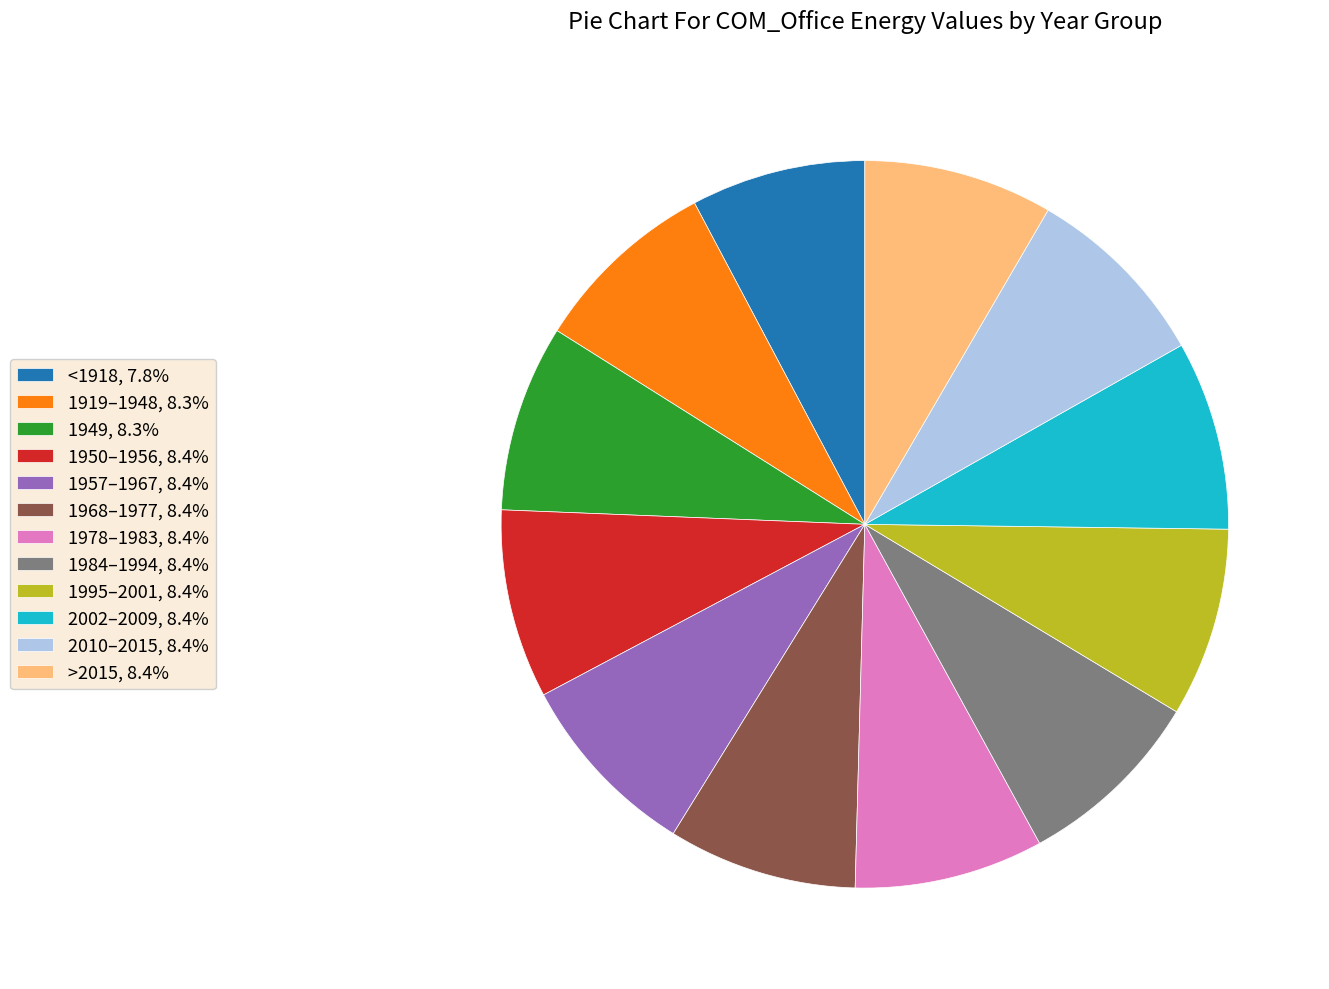

Is the sum of 1949, 8.3% and 2002–2009, 8.4% greater than half?

No